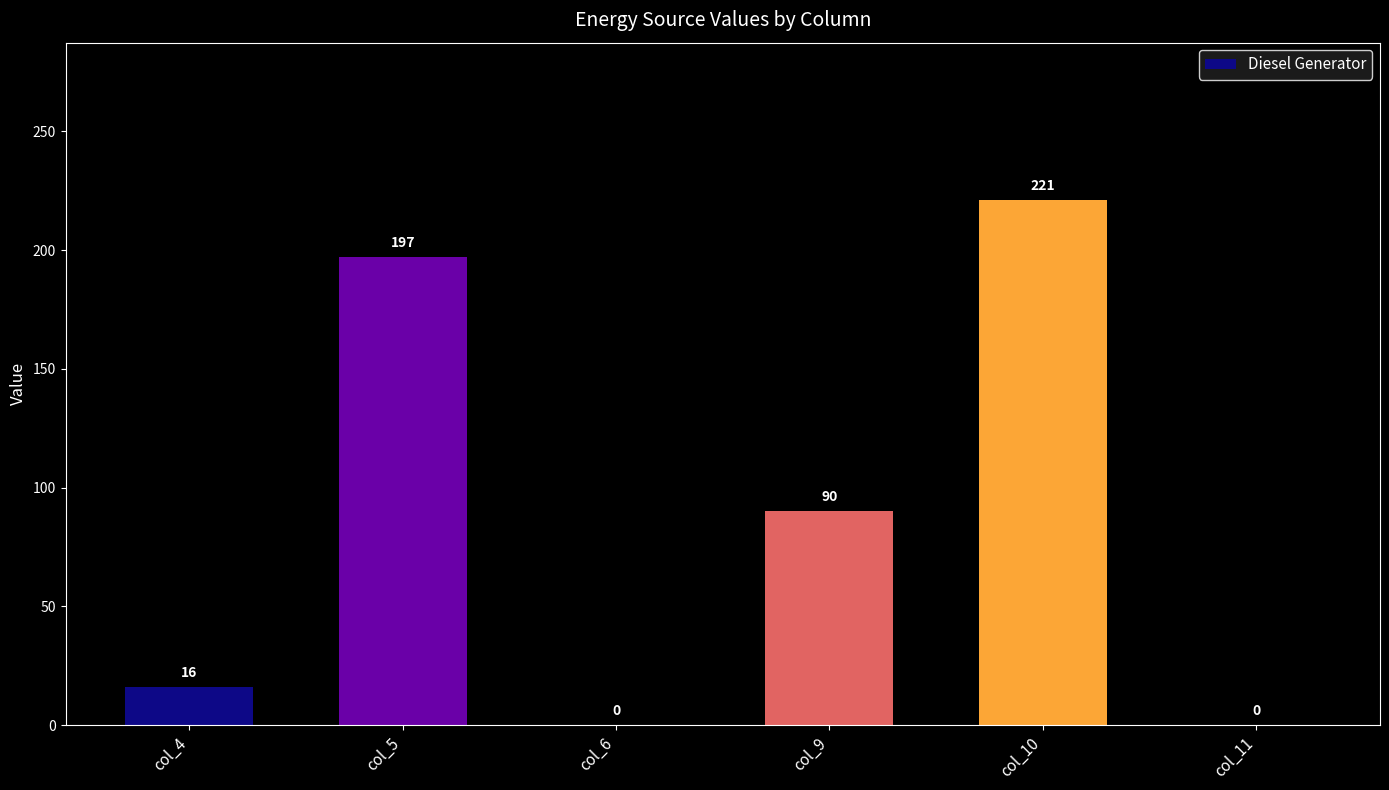

The chart shows a value of 142 at col_9. True or false?

False